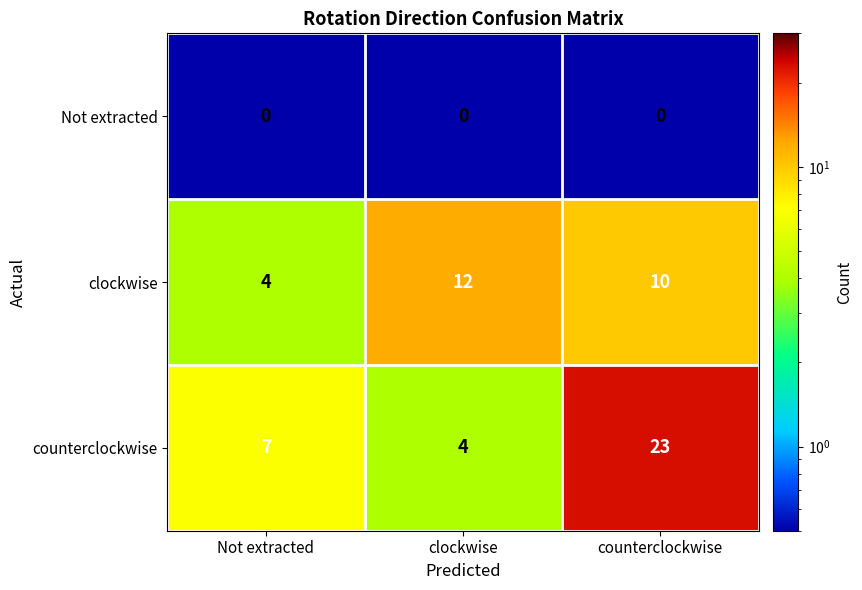

At which category is the sum across all series the highest?

counterclockwise